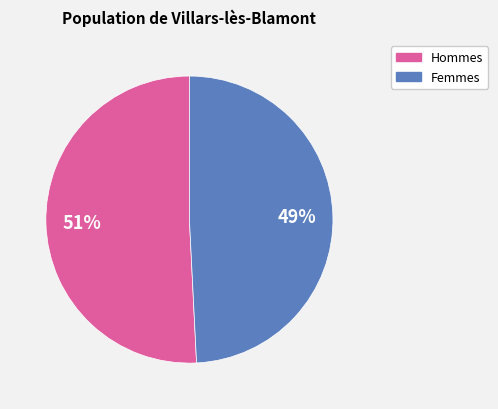

To the nearest percent, what is the difference between the largest and smallest slice percentages?

2%